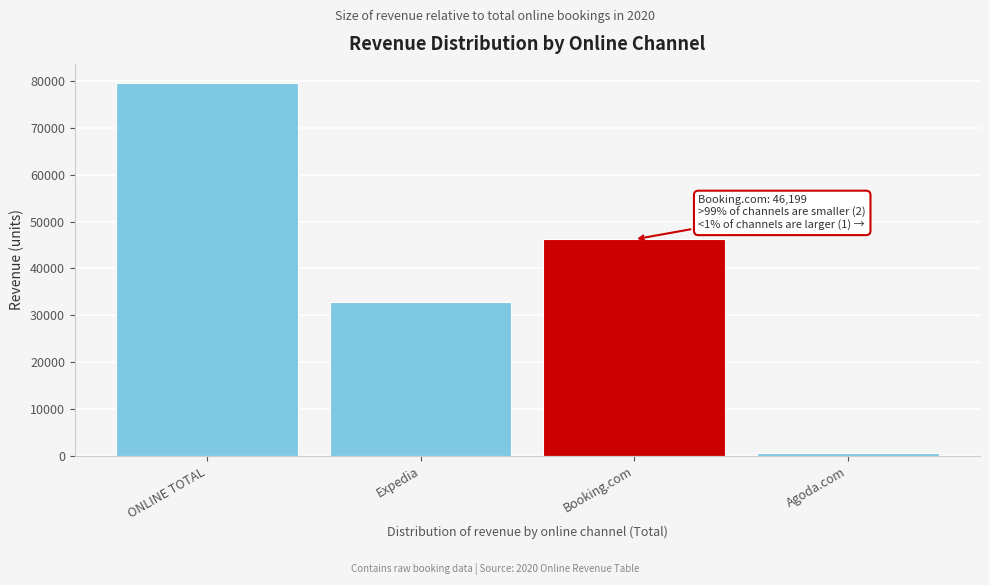

Reading left to right, list all the values displayed in this chart.

ONLINE TOTAL=79649	Expedia=32804	Booking.com=46199	Agoda.com=646